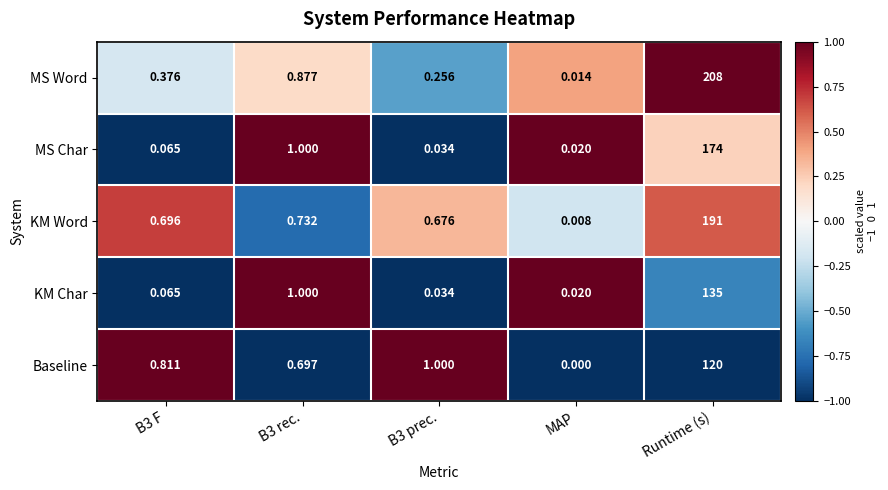

Rank the series by their average value, from lowest to highest.

Baseline, KM Char, MS Char, KM Word, MS Word